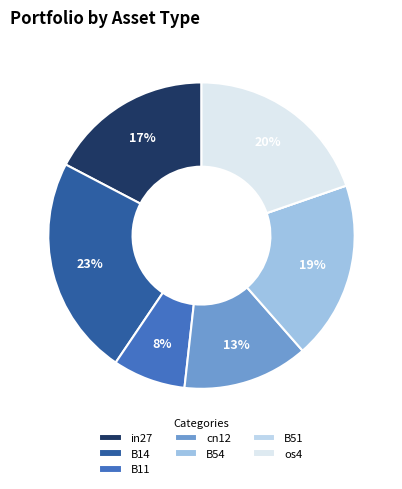

Is there any slice that represents more than half of the pie?

No